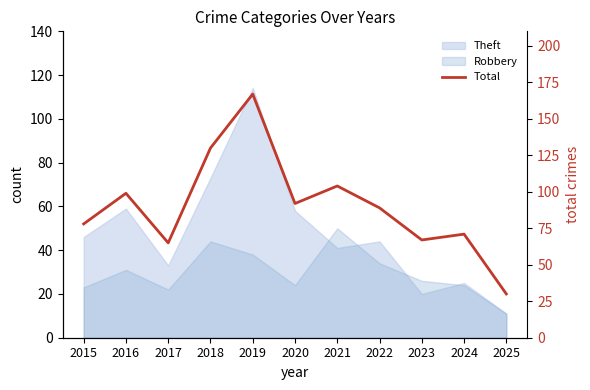

Reading left to right, what are all the values shown in this chart?

78	99	65	130	167	92	104	89	67	71	30